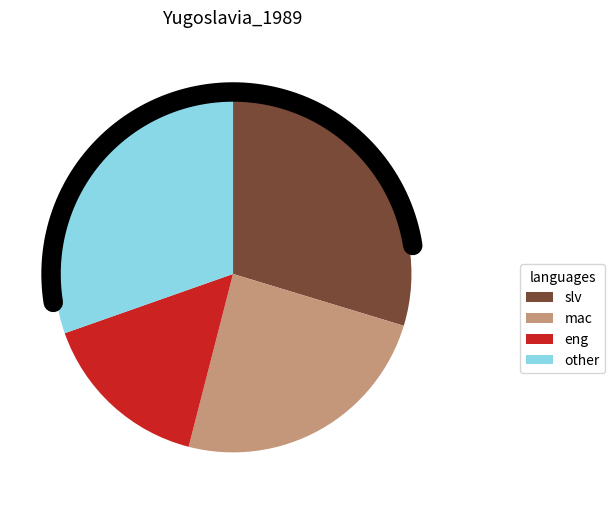

The 3 slice represents 99% of the pie. True or false?

False